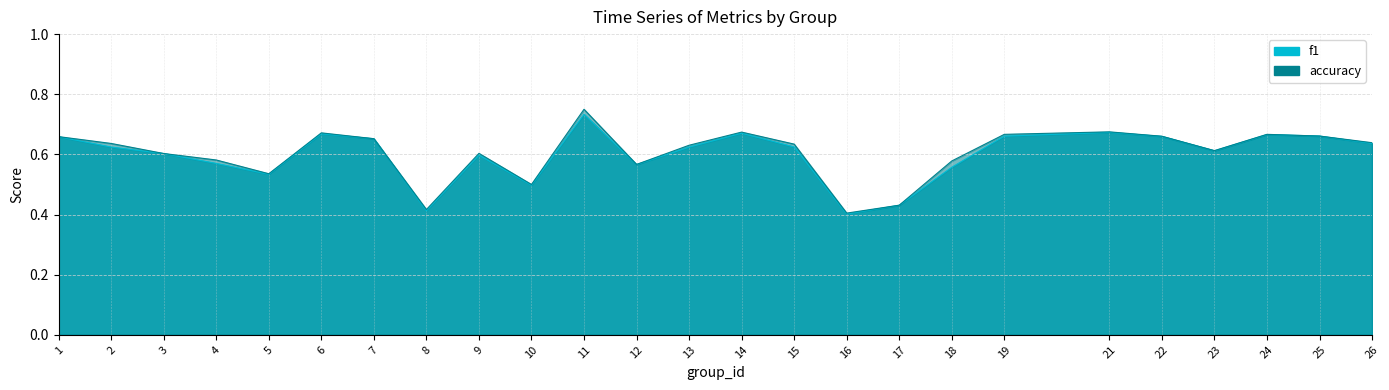

Reading left to right, what are all the values shown in this chart?

f1: 0.7	0.6	0.6	0.6	0.5	0.7	0.7	0.4	0.6	0.5	0.7	0.6	0.6	0.7	0.6	0.4	0.4	0.6	0.7	0.7	0.7	0.6	0.7	0.7	0.6
accuracy: 0.7	0.6	0.6	0.6	0.5	0.7	0.7	0.4	0.6	0.5	0.8	0.6	0.6	0.7	0.6	0.4	0.4	0.6	0.7	0.7	0.7	0.6	0.7	0.7	0.6